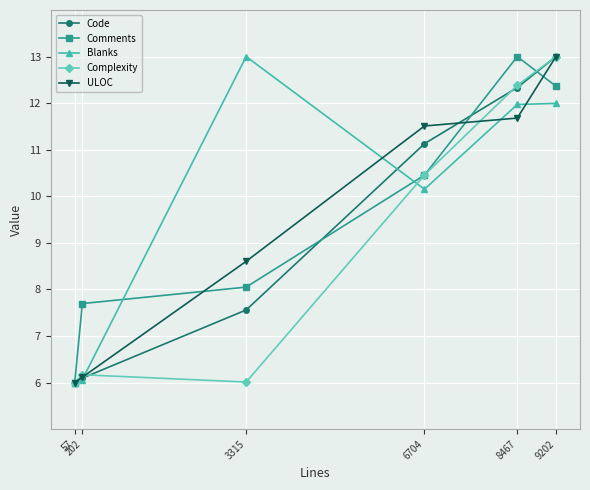

Which category has the highest value in the Comments series?

8467